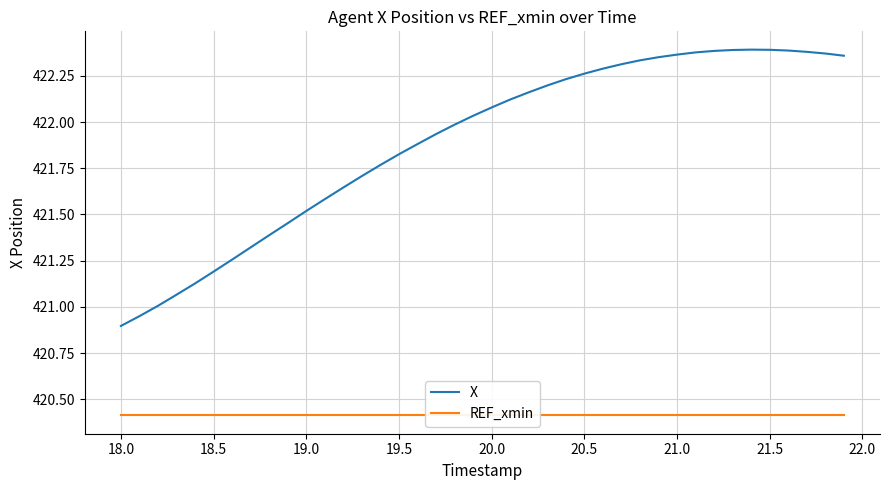

True or false: X has more than 0 points higher than both neighbors.

True